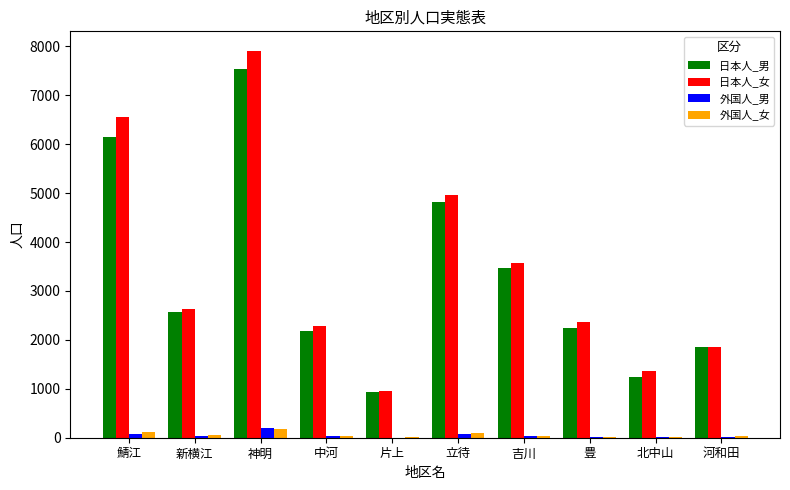

At which category does the chart reach its peak across all series?

神明